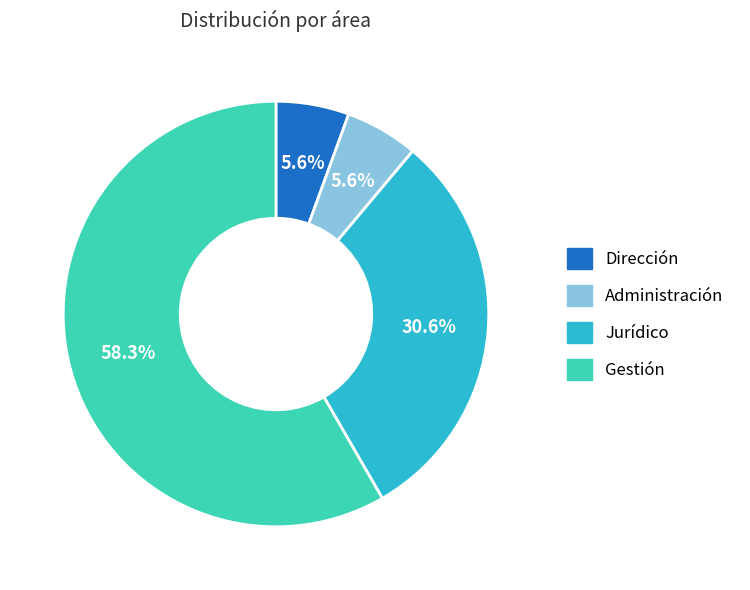

Is there any slice that represents more than half of the pie?

Yes